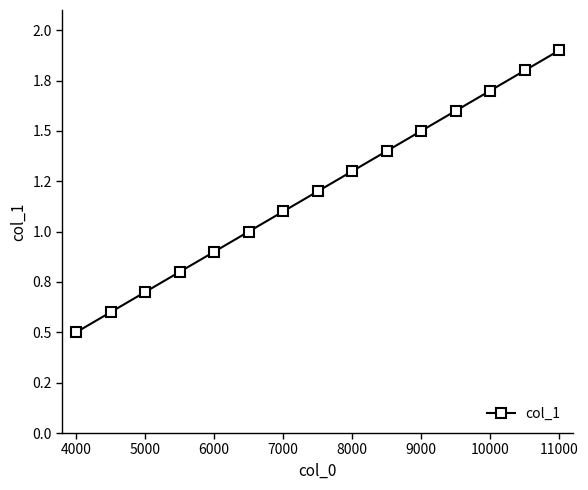

Is this an area chart (filled region under the line)?

No